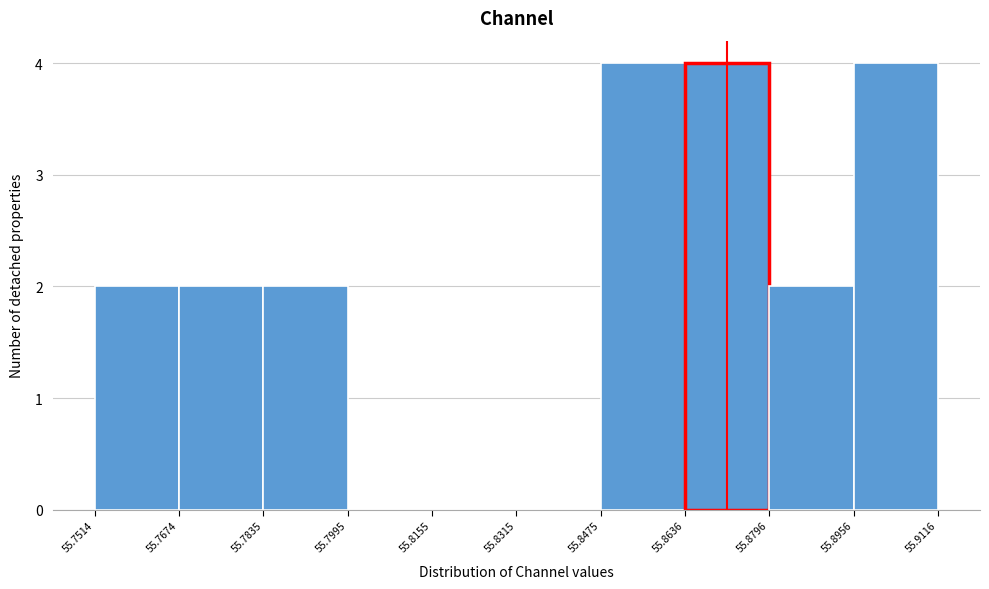

Reading left to right, transcribe this chart: for each bar, give the range it covers on the x-axis and its height. The values are not printed on the chart, so give them approximately, as read against the axis.

55.7514 to 55.7674: 2
55.7674 to 55.7835: 2
55.7835 to 55.7995: 2
55.7995 to 55.8155: 0
55.8155 to 55.8315: 0
55.8315 to 55.8475: 0
55.8475 to 55.8636: 4
55.8636 to 55.8796: 4
55.8796 to 55.8956: 2
55.8956 to 55.9116: 4